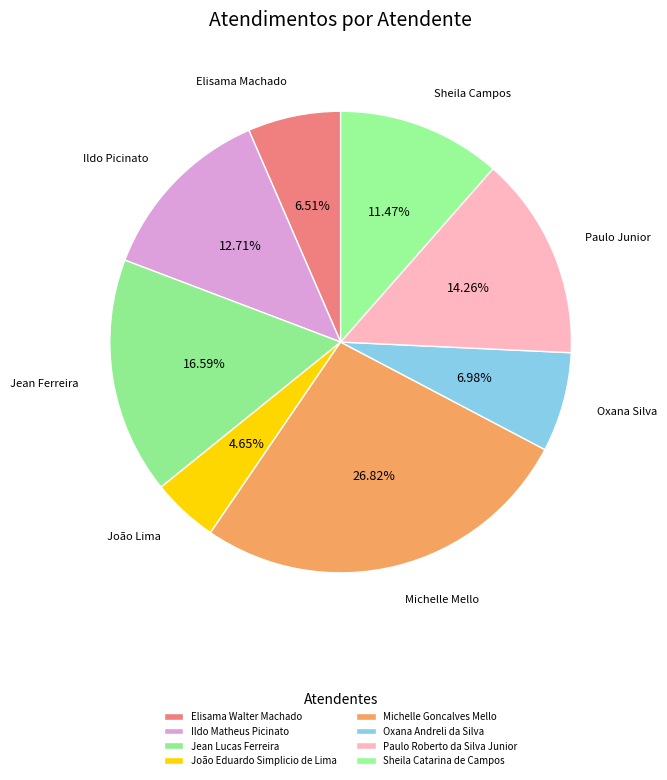

What is the largest slice in the pie chart?

Michelle Goncalves Mello